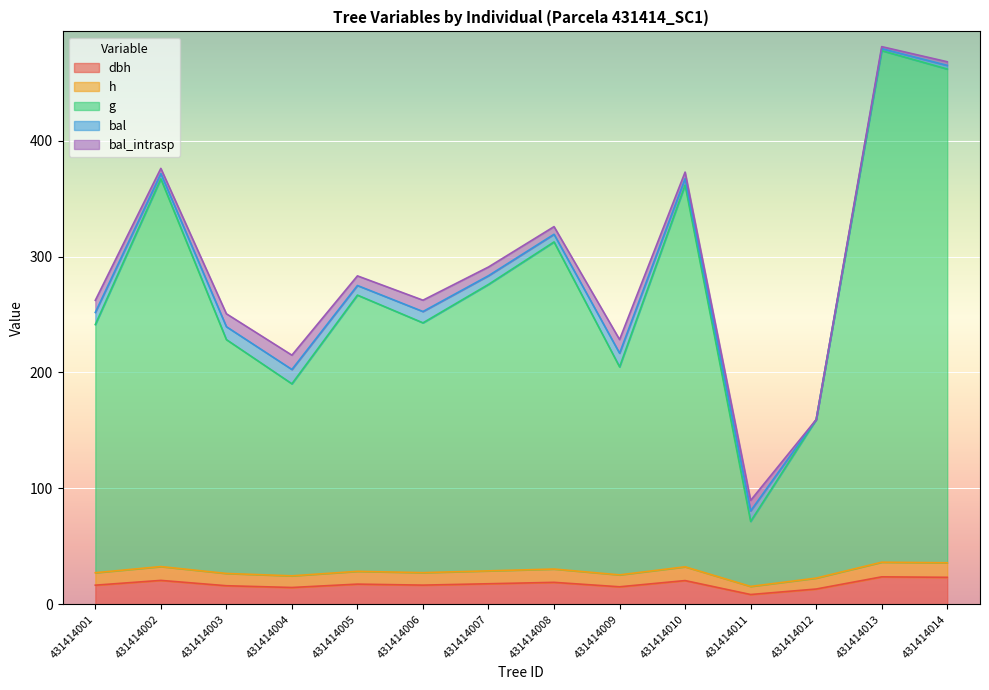

Does the chart display data point markers on the line(s)?

No